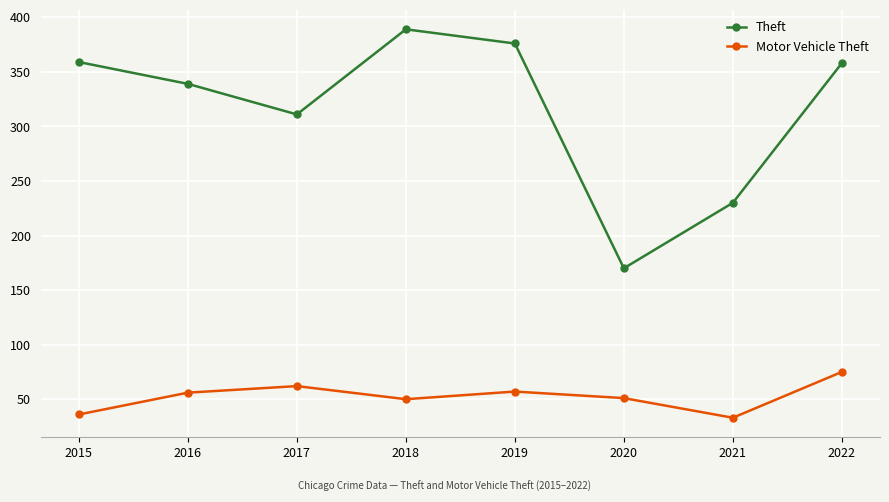

True or false: Motor Vehicle Theft and Theft cross at least once.

False